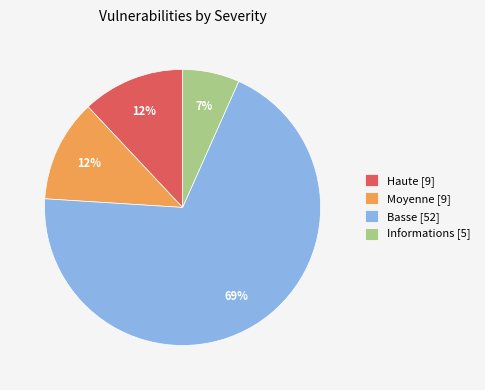

Which category has the biggest portion of the pie?

Basse